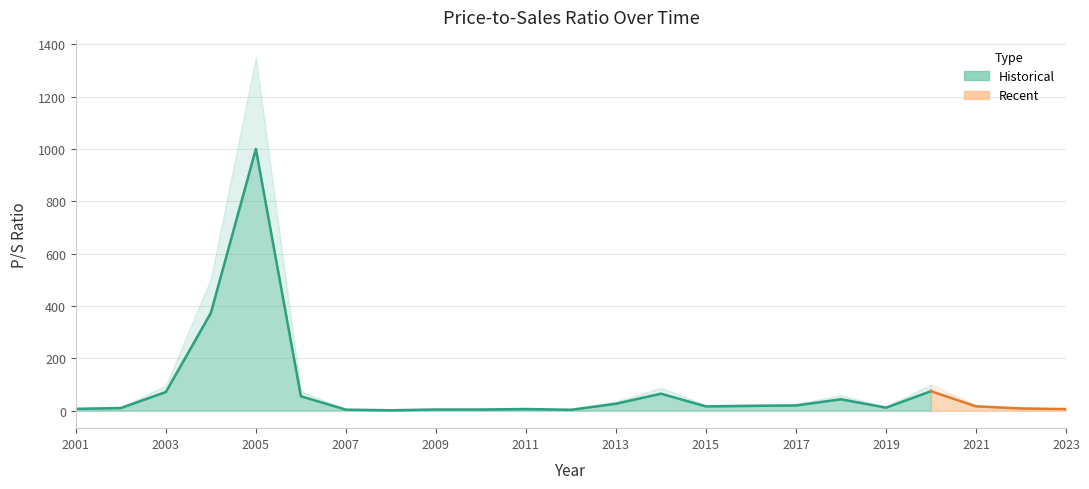

Is it true that the value at 2023 is 5.4?

True